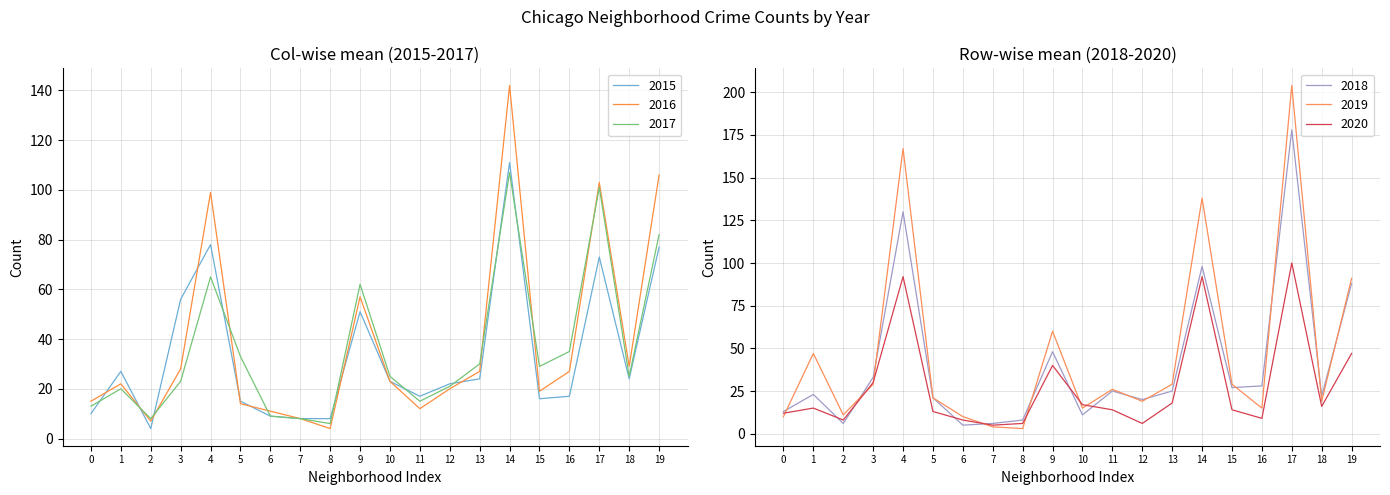

At which label does 2019 first exceed 26?

1